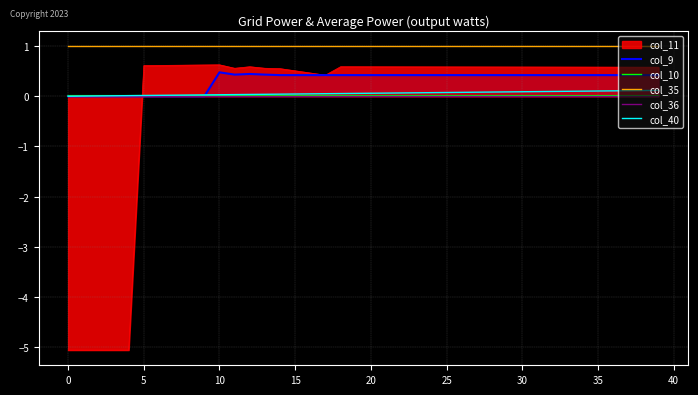

True or false: col_40 and col_35 cross at least once.

False